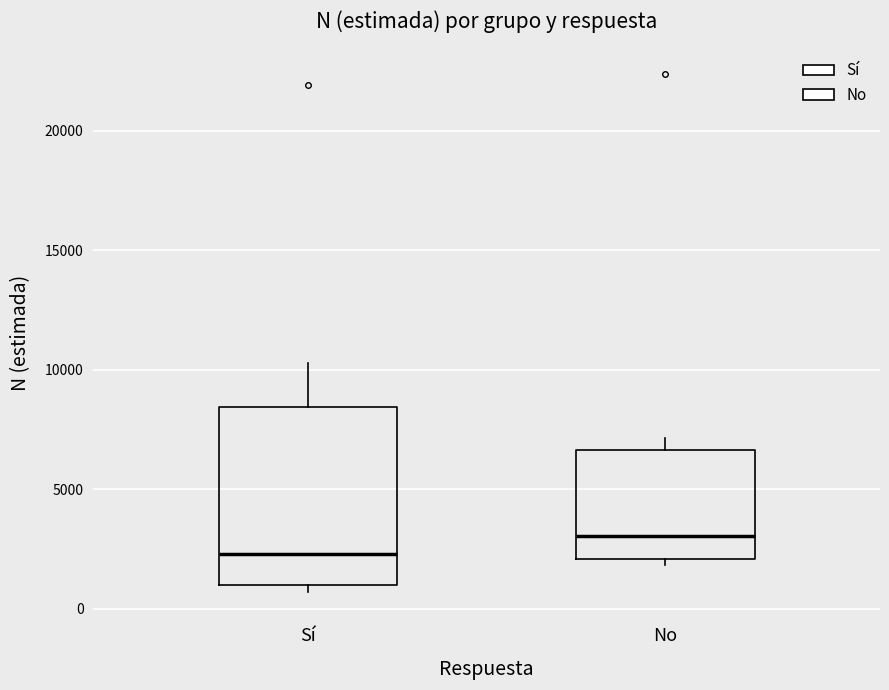

Reading left to right, read every box against the y-axis: the position of its median line, the range the box covers, and the ends of its whiskers. The values are not printed on the chart, so give them approximately, as read against the axis.

Sí: median 2500, box 1000 to 8500, whiskers 500 to 10500
No: median 3000, box 2000 to 6500, whiskers 2000 (just below the box's lower edge) to 7000